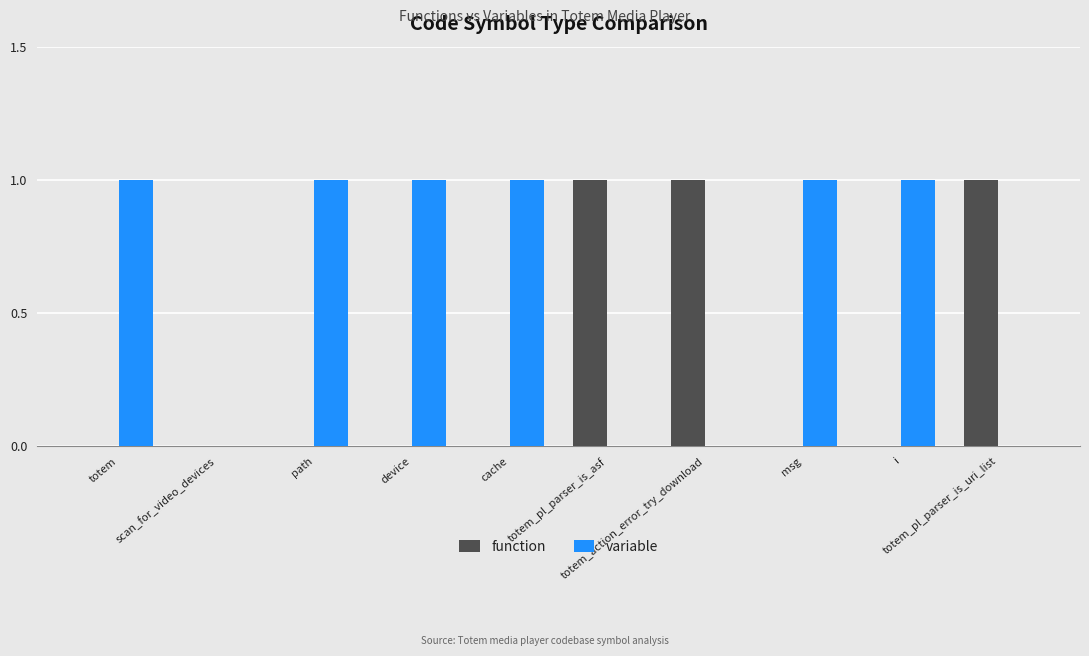

Which category has the lowest value in the function series?

totem